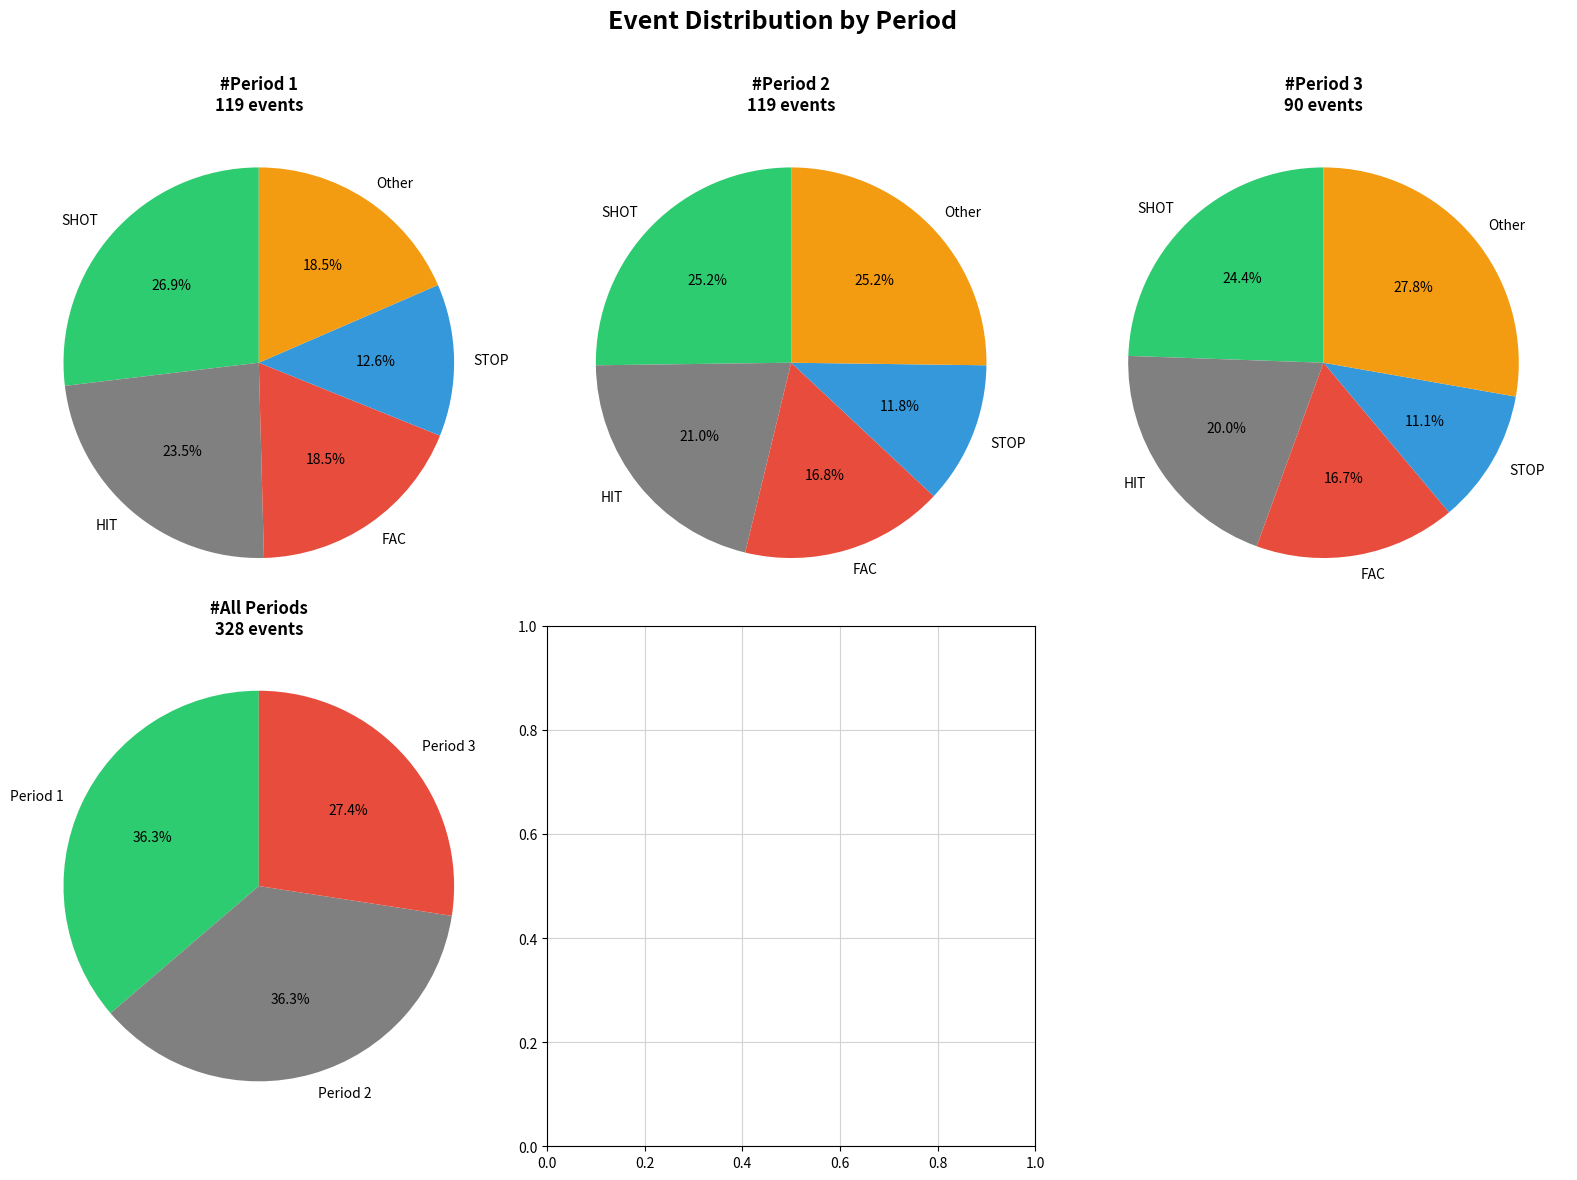

Rank the categories by value from lowest to highest.

Period 3, Period 1, Period 2